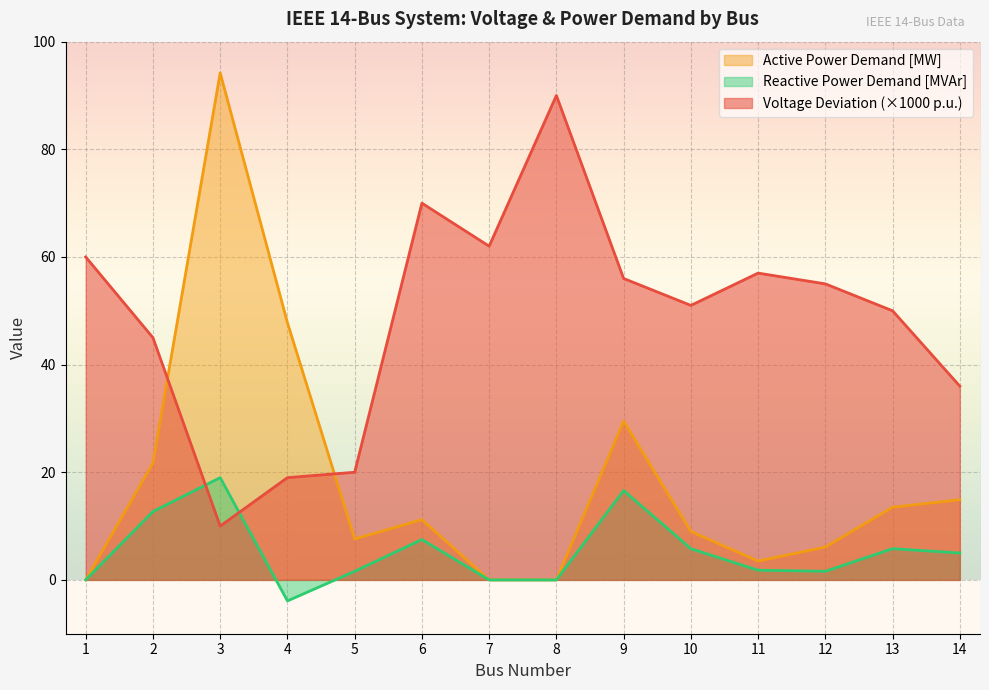

How many lines are shown in the chart?

3